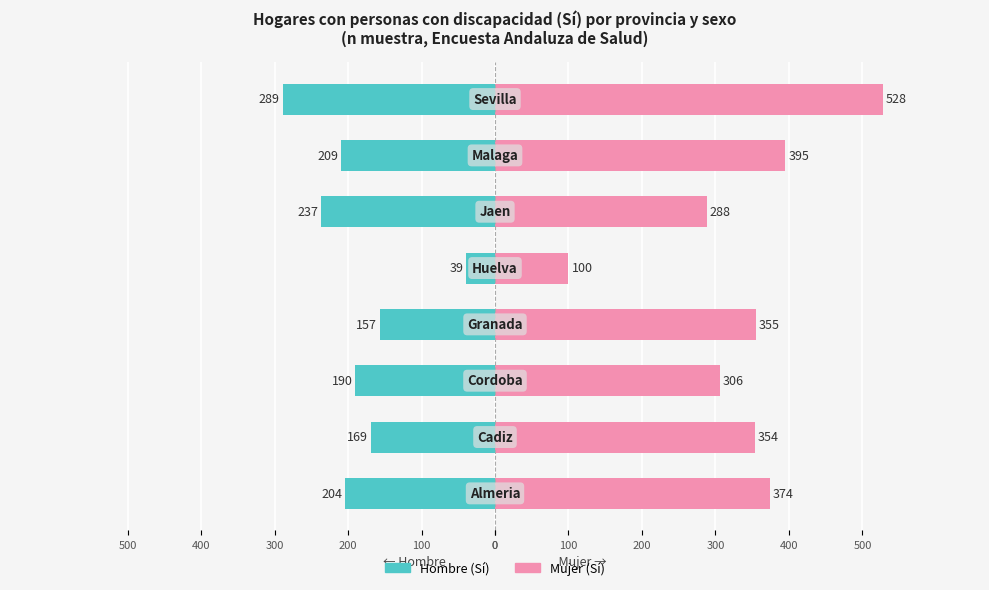

Reading left to right, transcribe all the data shown in this chart.

Hombre (Sí): 0=-204	100=-169	200=-190	300=-157	400=-39	500=-237	0=-209	100=-289
Mujer (Sí): 0=374	100=354	200=306	300=355	400=100	500=288	0=395	100=528